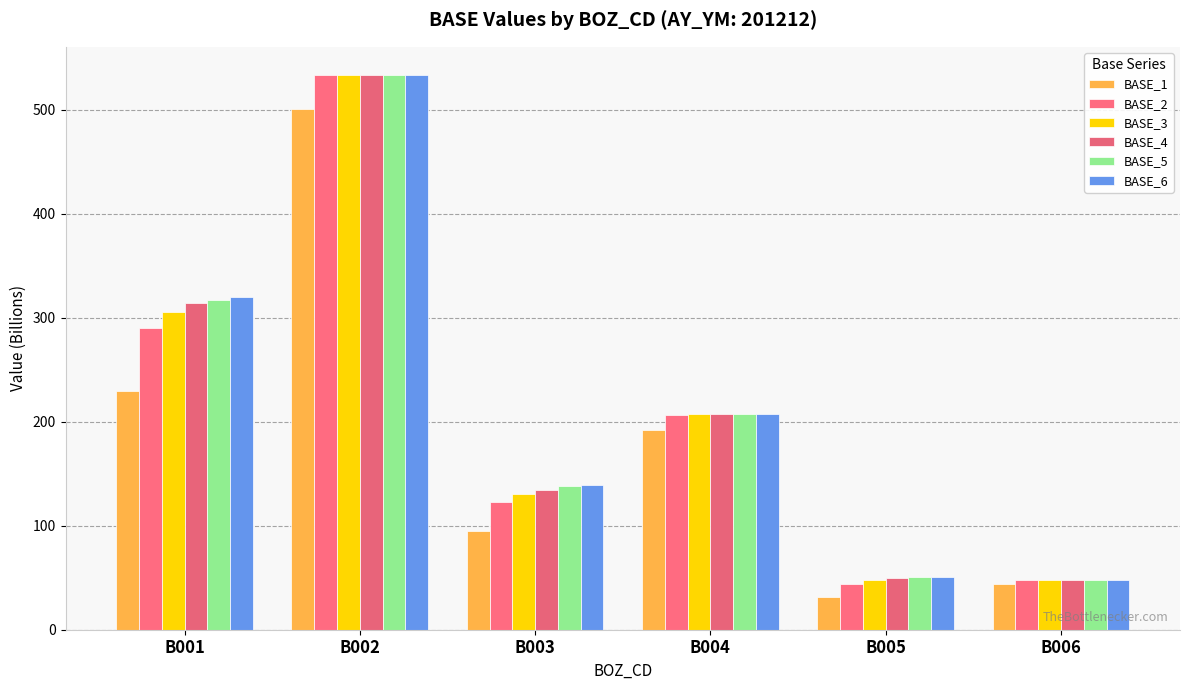

What is the total value across all series at B005?

274.3